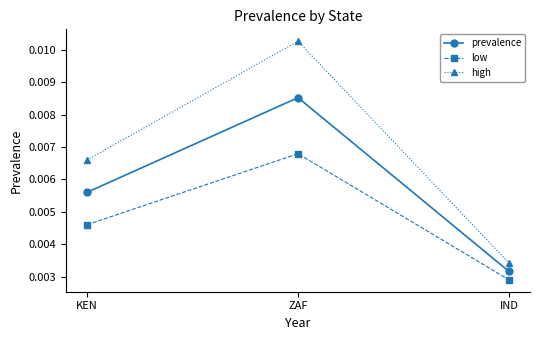

Where is low nearest to the value 0?

IND